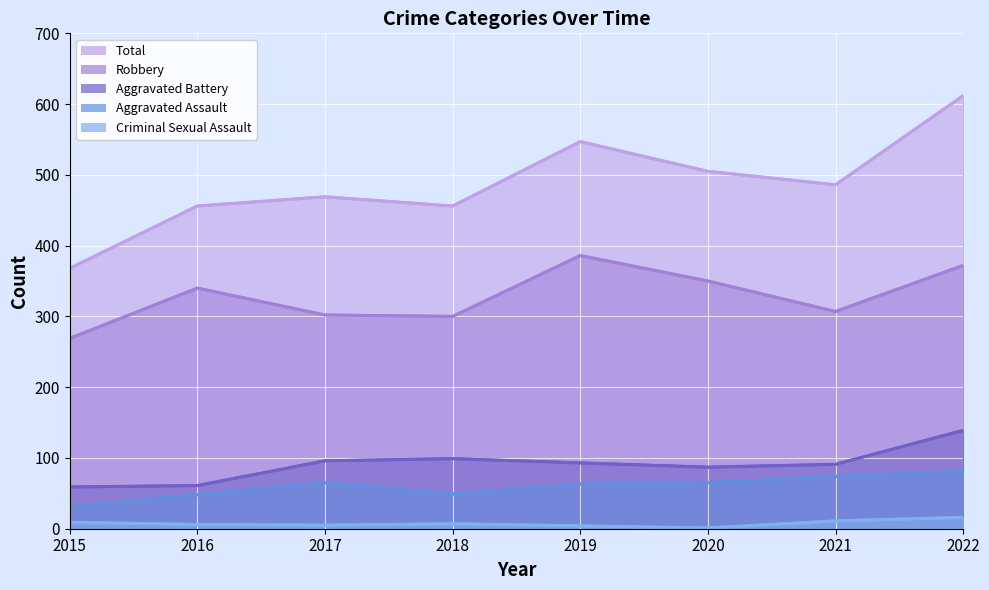

Reading left to right, extract all data points from this chart.

Aggravated Assault: 2015=31	2016=48	2017=65	2018=49	2019=63	2020=65	2021=74	2022=81
Aggravated Battery: 2015=59	2016=61	2017=96	2018=99	2019=93	2020=87	2021=91	2022=139
Criminal Sexual Assault: 2015=9	2016=6	2017=5	2018=7	2019=4	2020=1	2021=11	2022=16
Robbery: 2015=269	2016=340	2017=302	2018=300	2019=386	2020=350	2021=307	2022=372
Total: 2015=368	2016=456	2017=469	2018=456	2019=547	2020=505	2021=486	2022=612